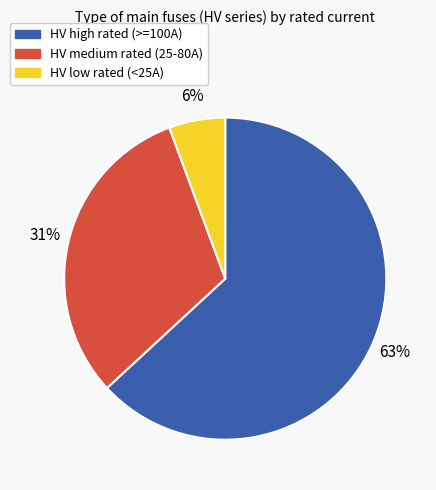

To the nearest percent, what is the average slice percentage?

33%